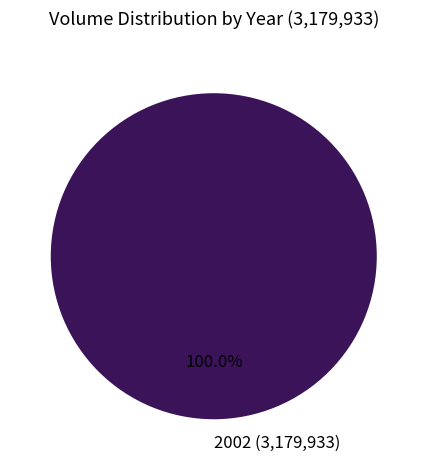

Does any single category account for the majority?

Yes